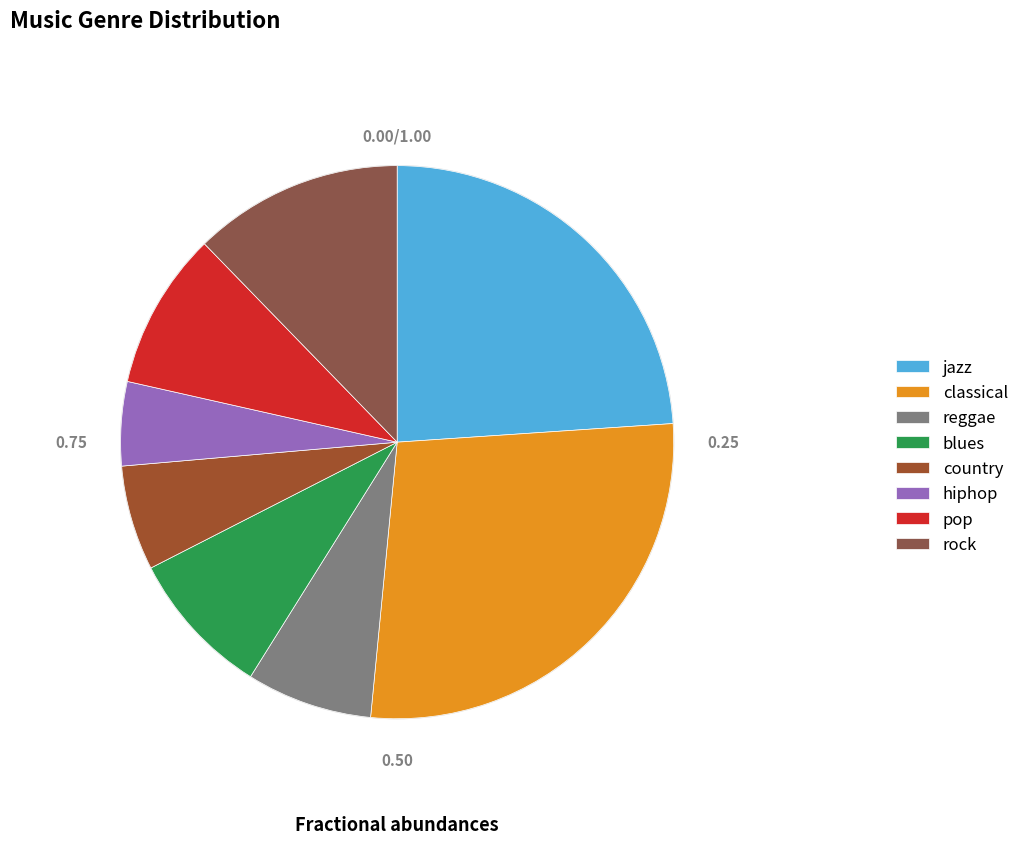

Between jazz and pop, which is larger?

jazz